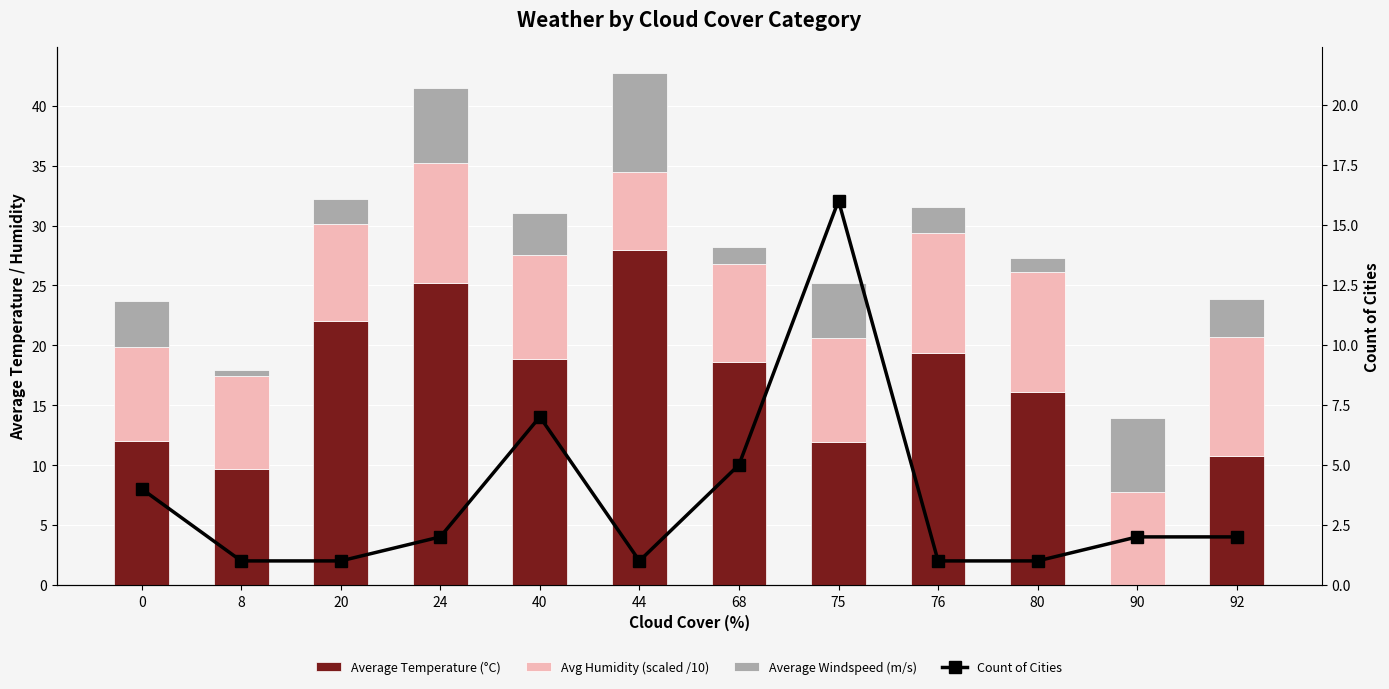

Reading left to right, what are all the values shown in this chart?

Average Temperature (°C): 12.0	9.7	22.0	25.2	18.8	28.0	18.6	11.9	19.4	16.1	-1.5	10.8
Avg Humidity (scaled /10): 7.9	7.8	8.1	10.0	8.7	6.5	8.2	8.7	10.0	10.0	9.2	9.9
Average Windspeed (m/s): 3.9	0.5	2.1	6.2	3.5	8.2	1.4	4.6	2.2	1.2	6.2	3.2
Count of Cities: 4.0	1.0	1.0	2.0	7.0	1.0	5.0	16.0	1.0	1.0	2.0	2.0